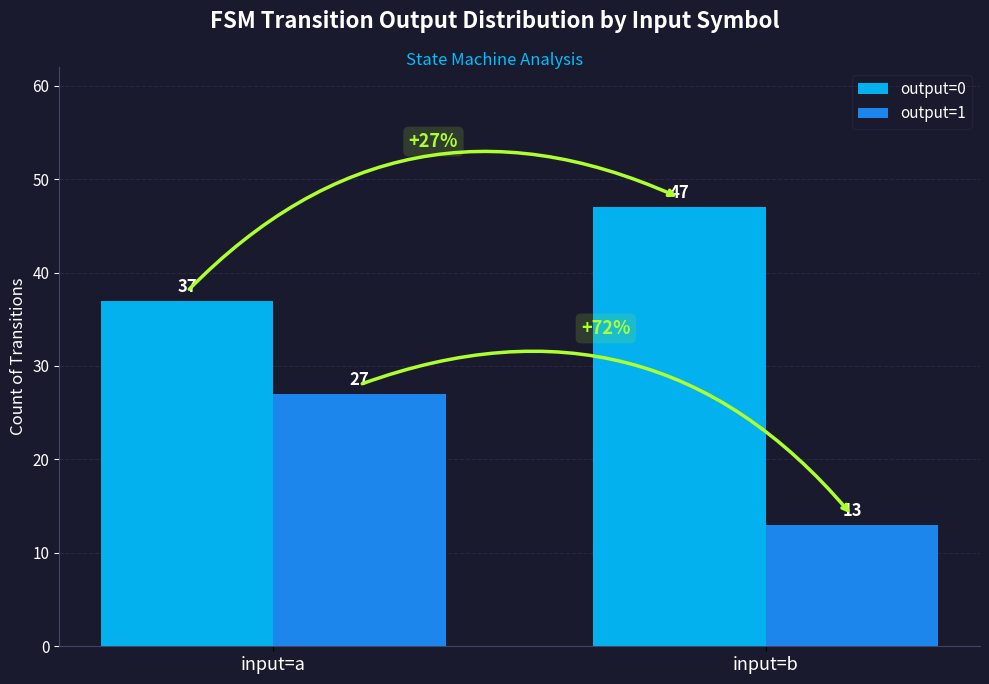

What are all the series names shown in the legend?

output=0, output=1